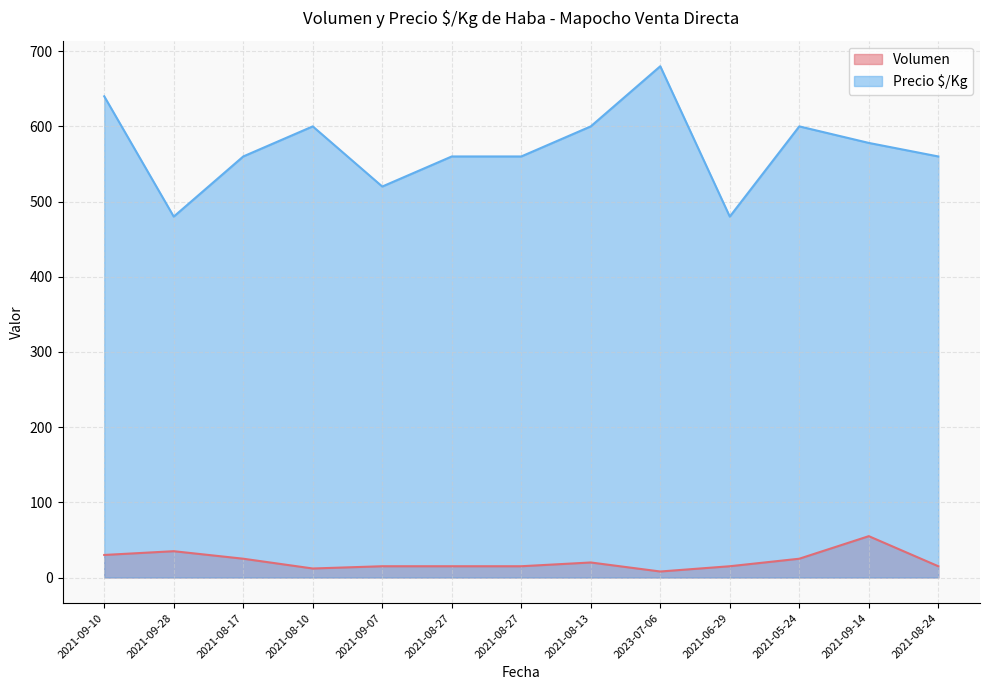

At which category is the sum across all series the highest?

2023-07-06